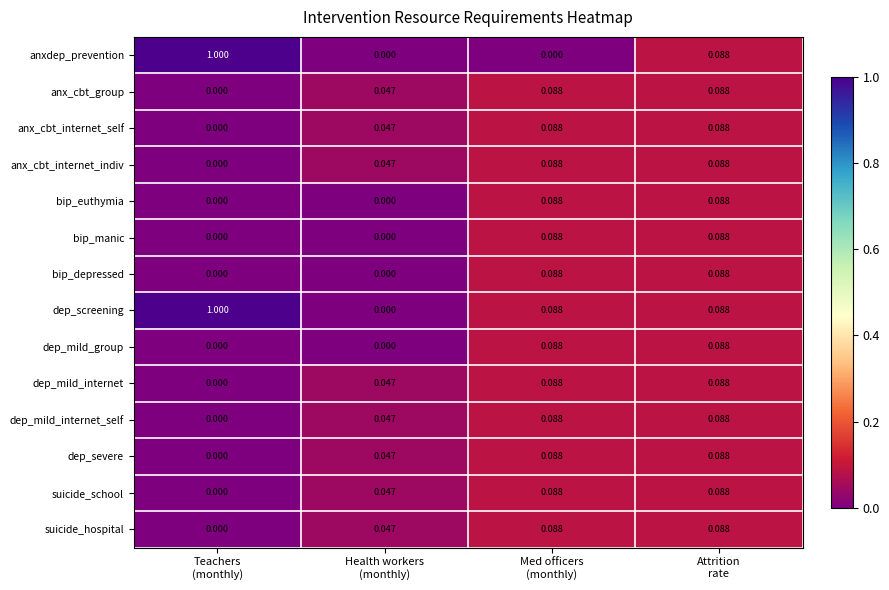

How many series are shown in this chart?

14